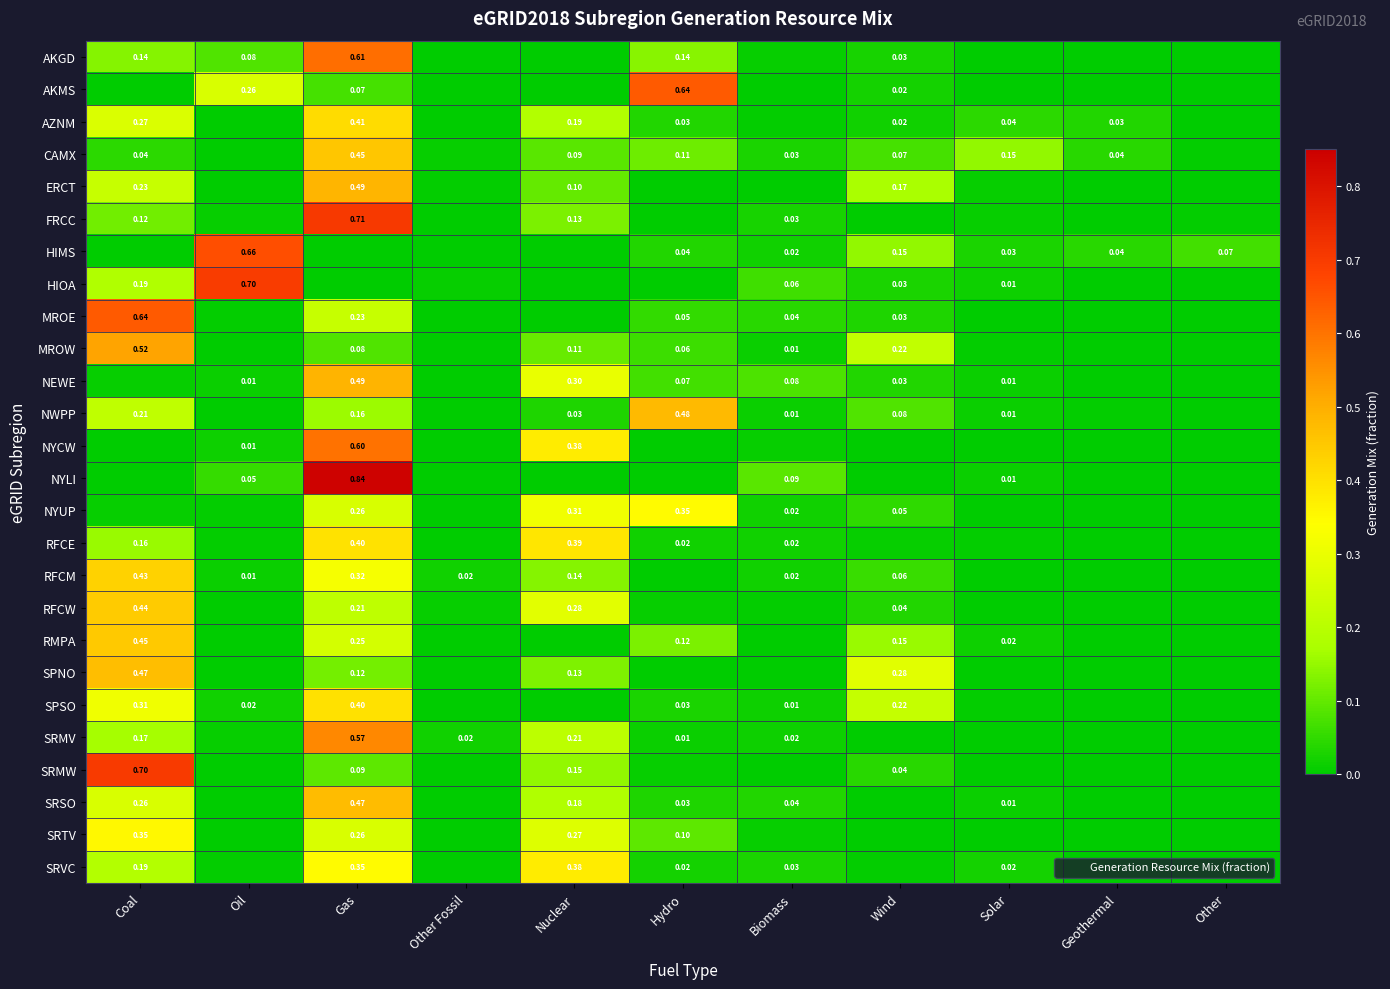

What is the maximum value shown in the chart?

0.8